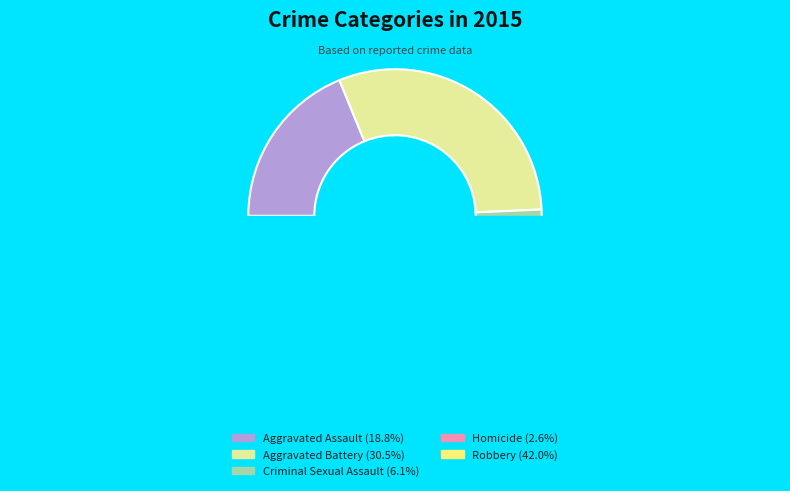

The Criminal Sexual Assault slice represents 6% of the pie. True or false?

True